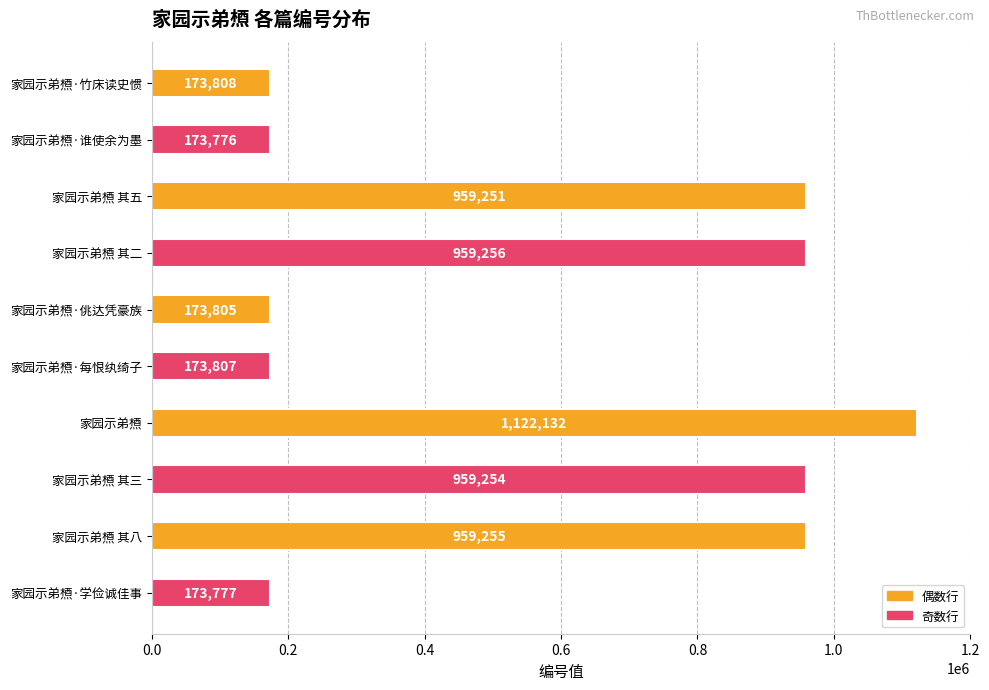

What is the average value?

582812